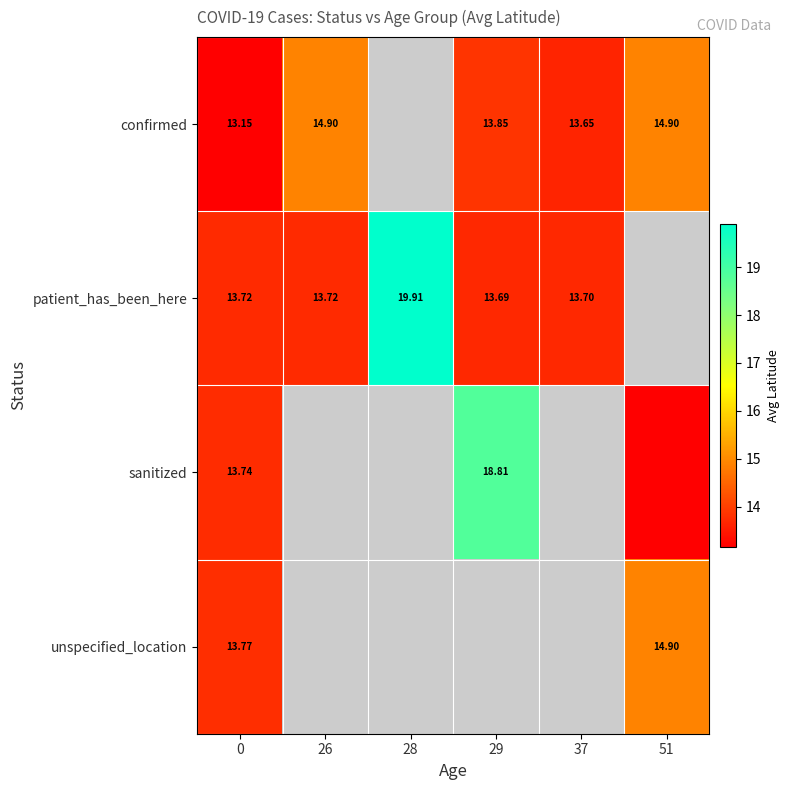

Rank the series by their maximum value, from highest to lowest.

patient_has_been_here, sanitized, confirmed, unspecified_location